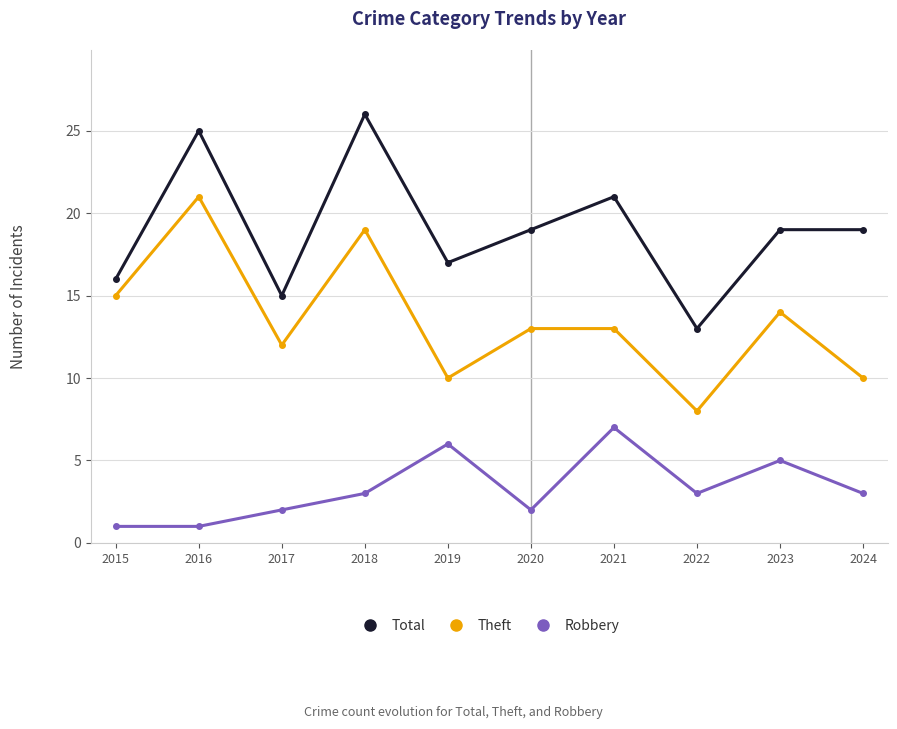

At which label does Theft first exceed 13?

2015